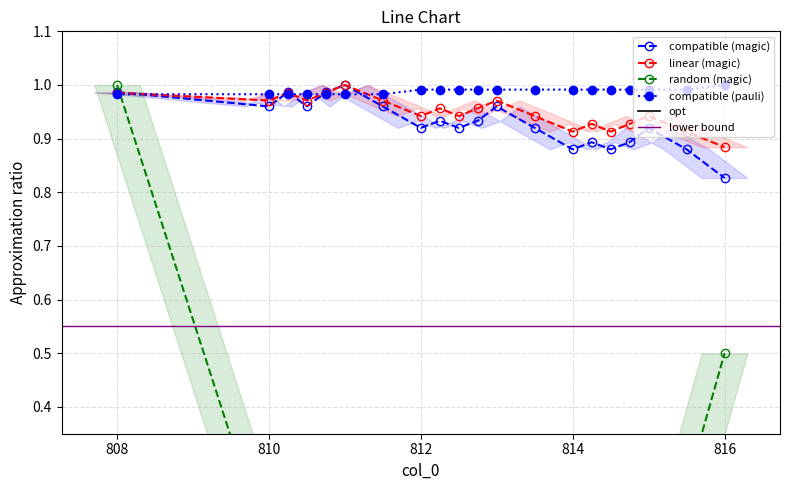

At which label does linear (magic) reach its minimum?

816